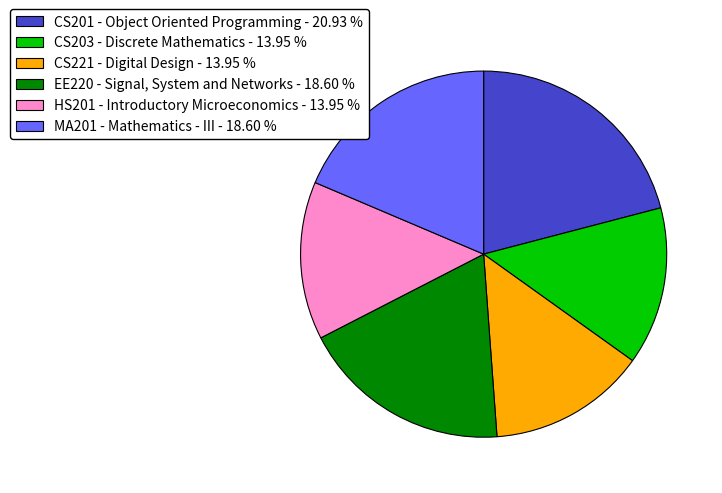

Does CS201 - Object Oriented Programming account for over 50% of the chart?

No